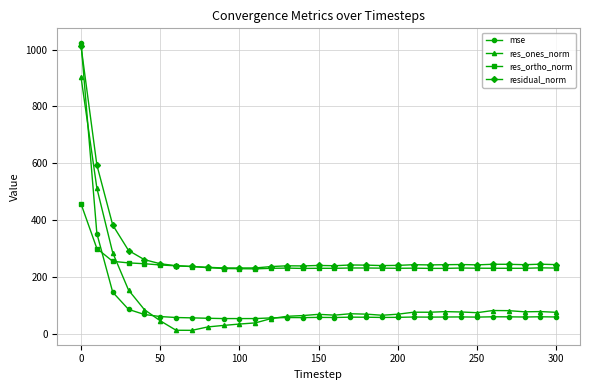

What is the value of the residual_norm point at the 28th from the left?

244.6